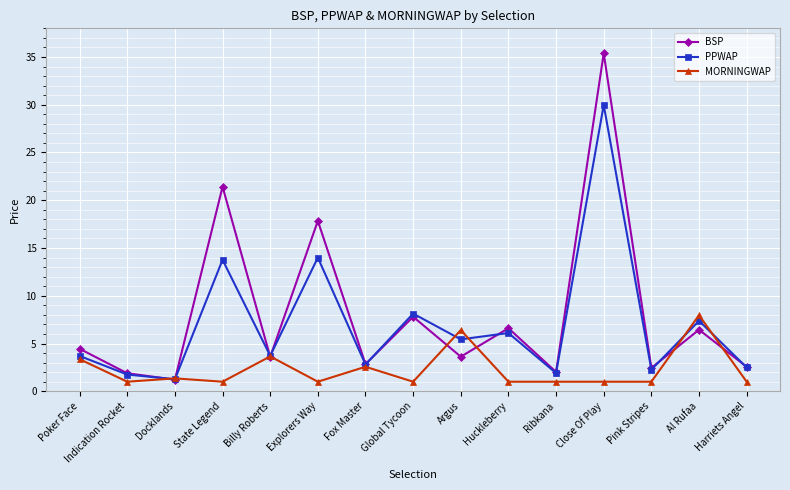

What is the sum of all PPWAP values?

104.6